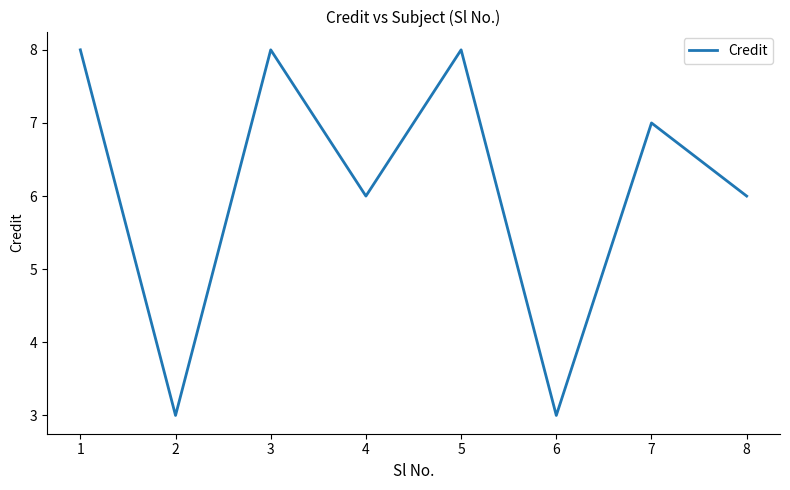

Is it true that the value at 6 is 4?

False